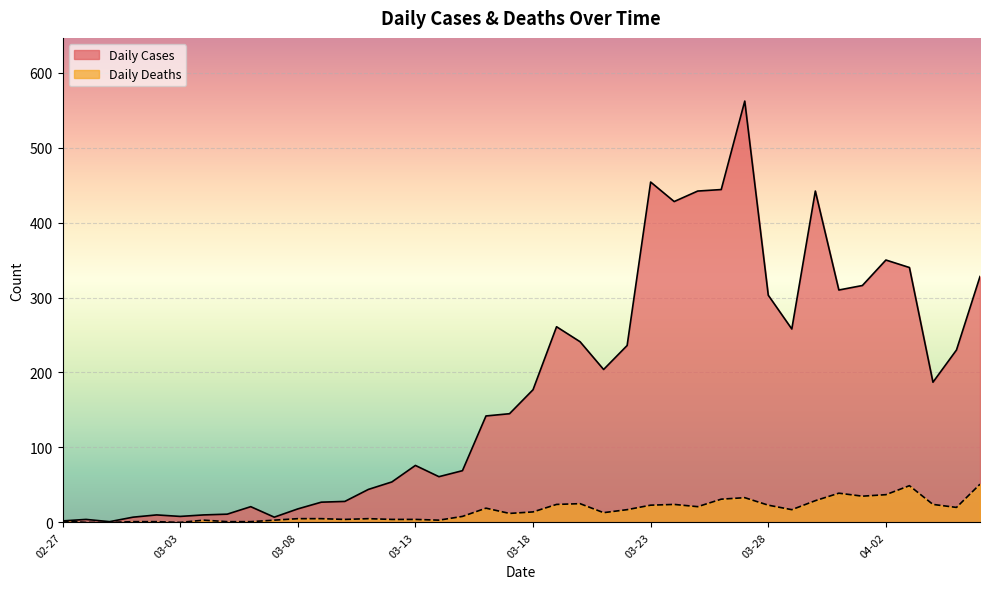

What is the sum of all Daily Cases values?

7258